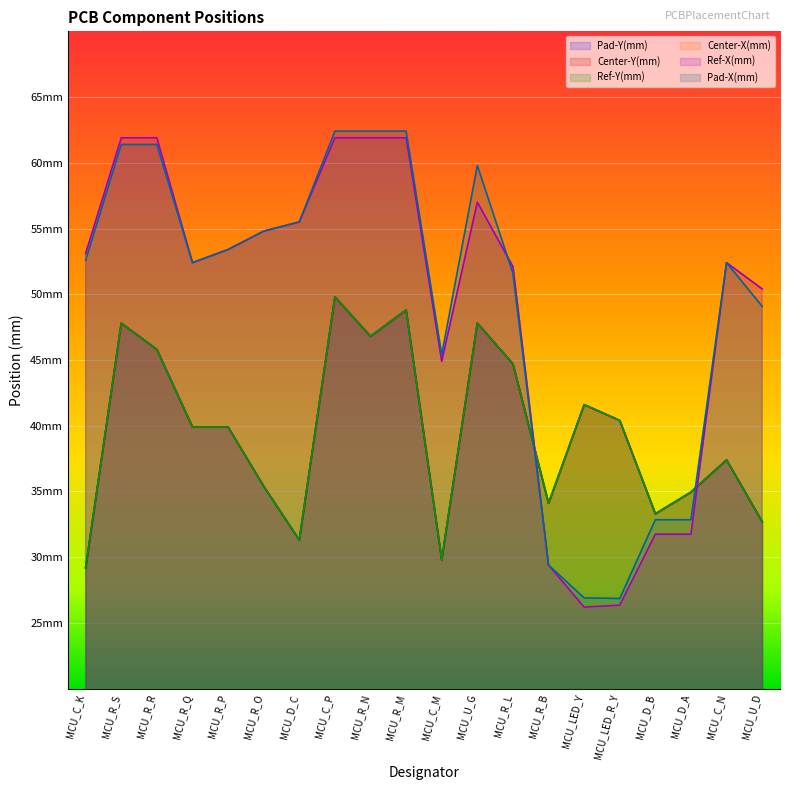

Which category has the highest value across all series?

MCU_C_P